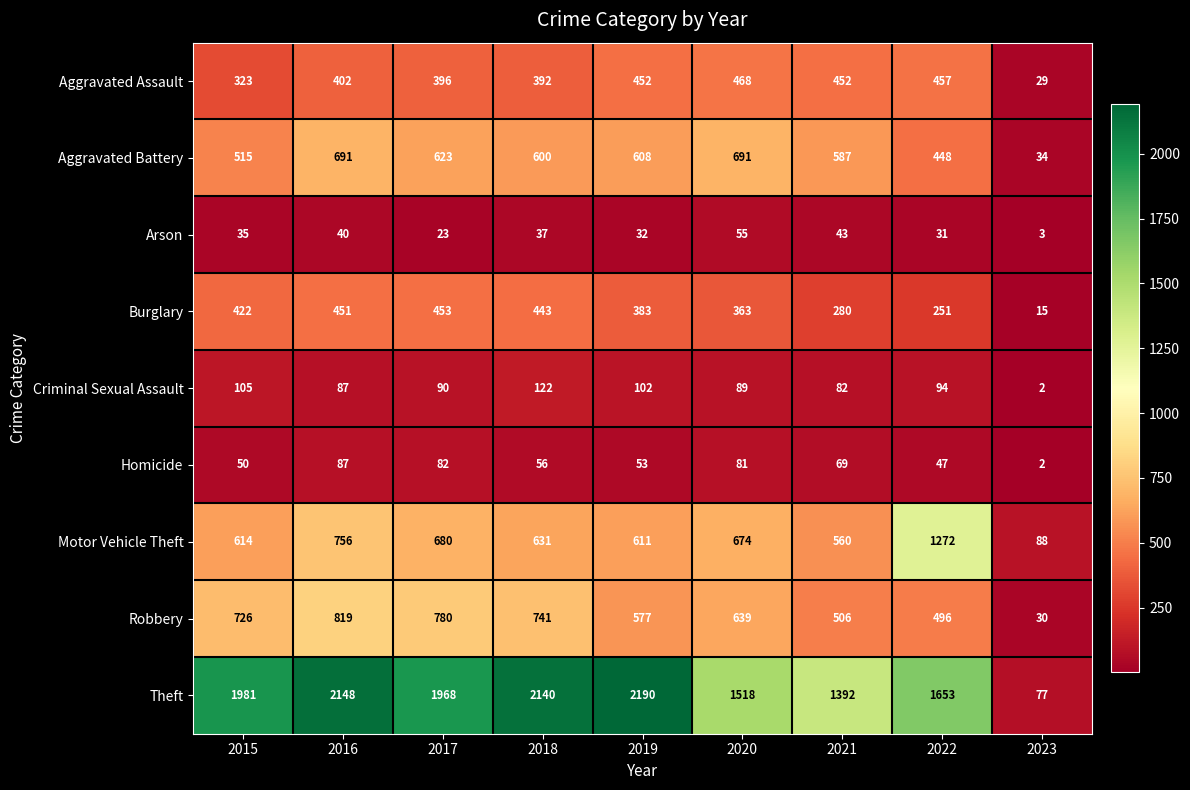

Which series has the largest total across all categories?

Theft